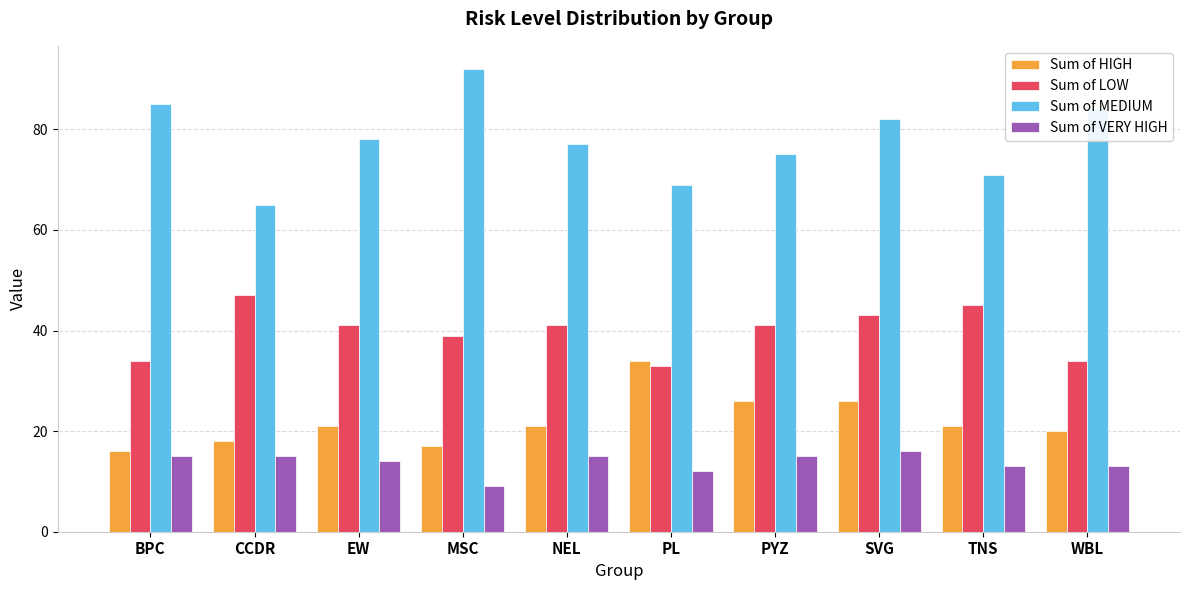

What is the value of the Sum of VERY HIGH bar at the 7th from the left?

15